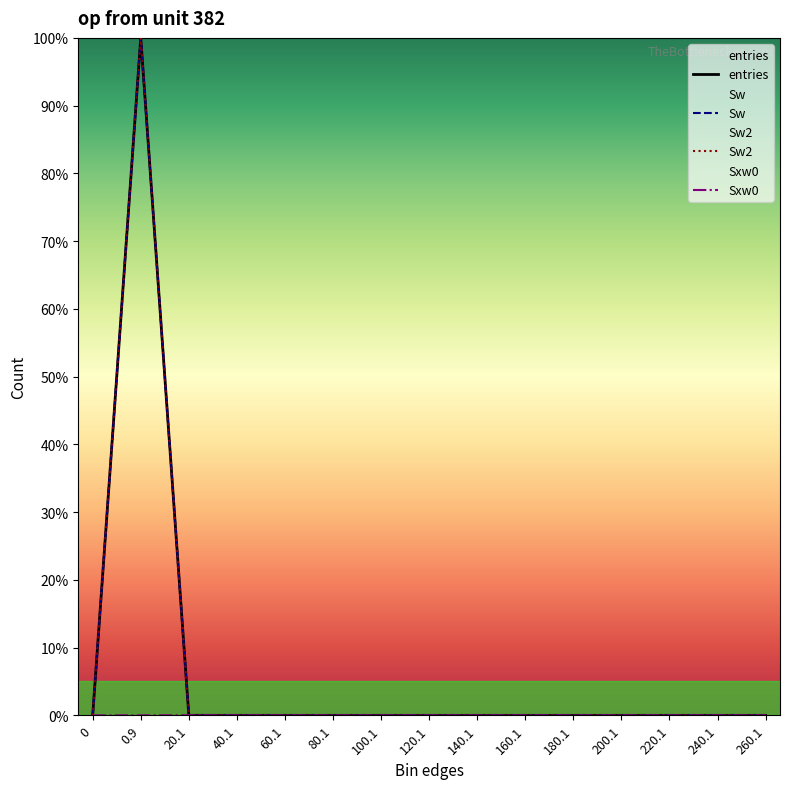

What is the sum of all entries values?

100.0